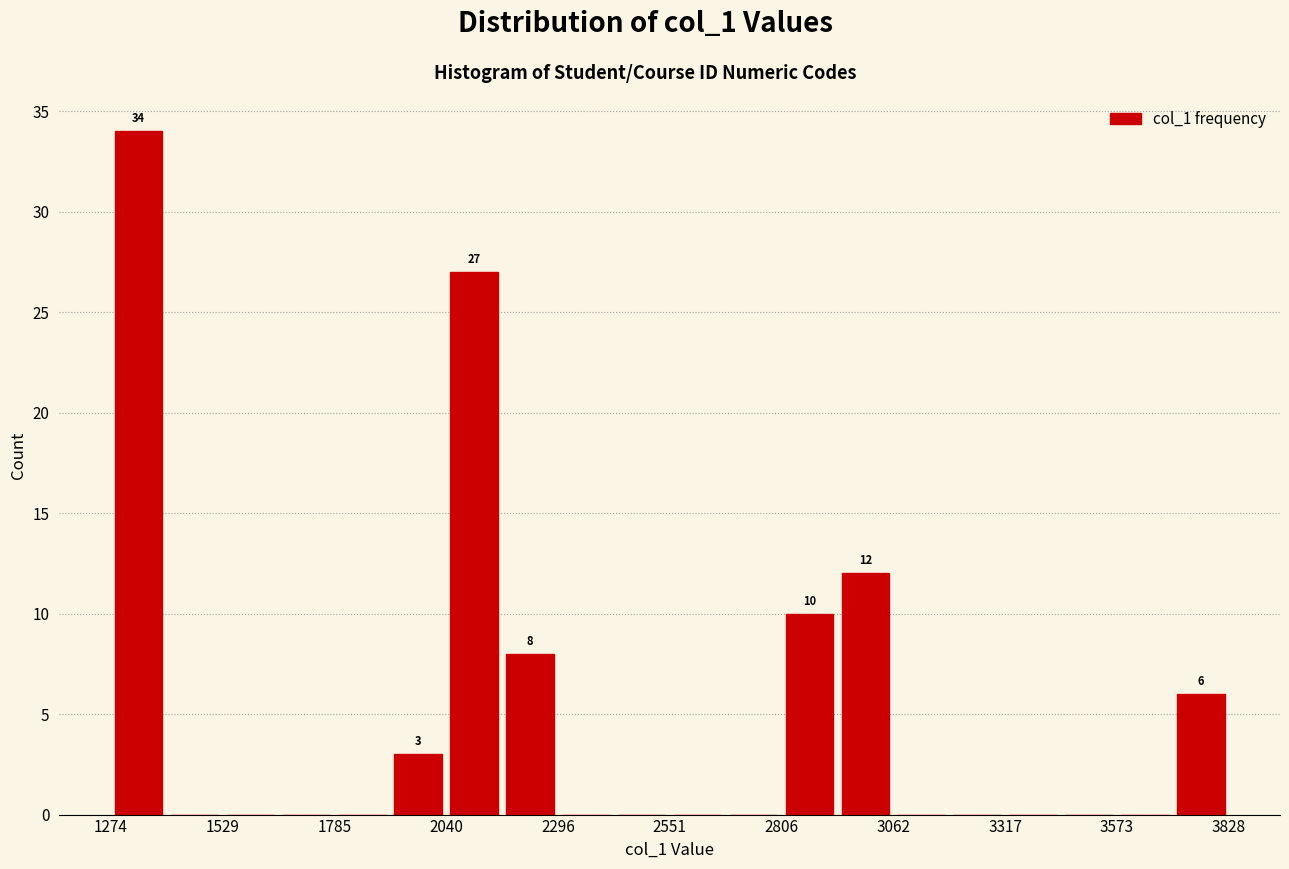

Read against the x-axis, roughly where is the centre of the tallest bar?

1350